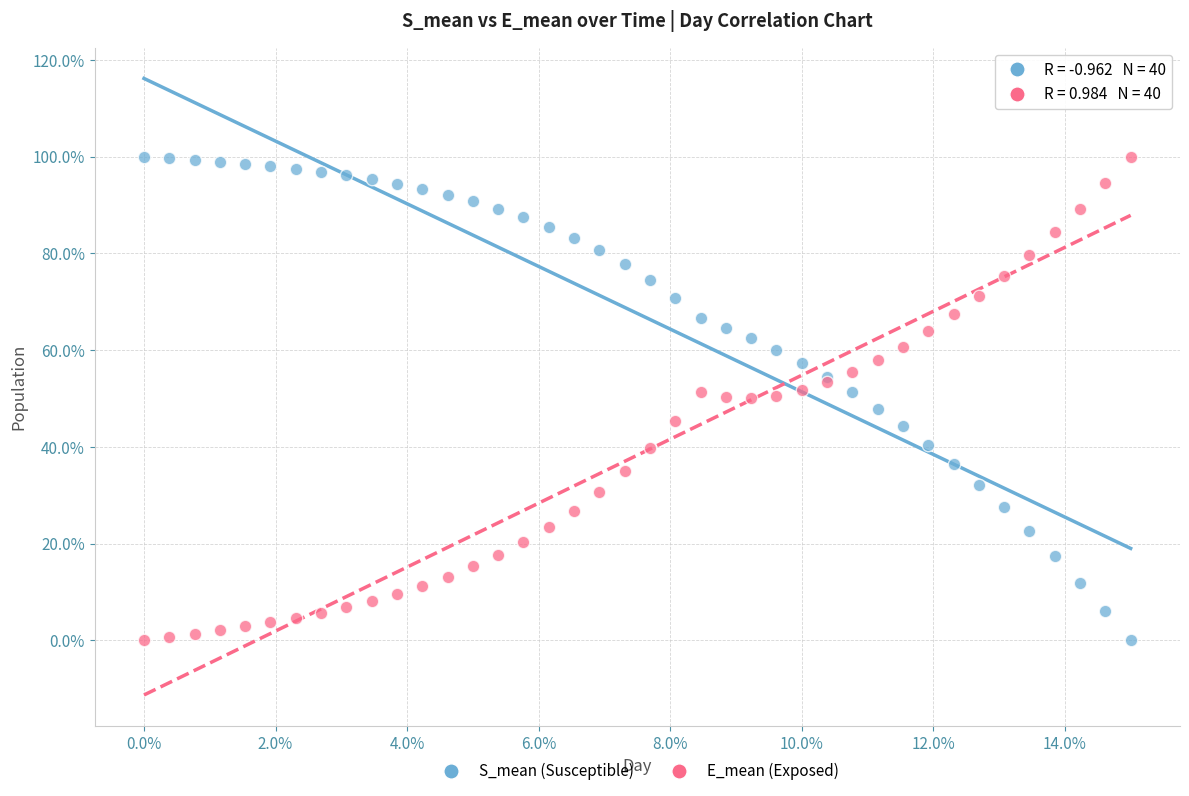

What are all the series names shown in the legend?

S_mean (Susceptible), E_mean (Exposed)